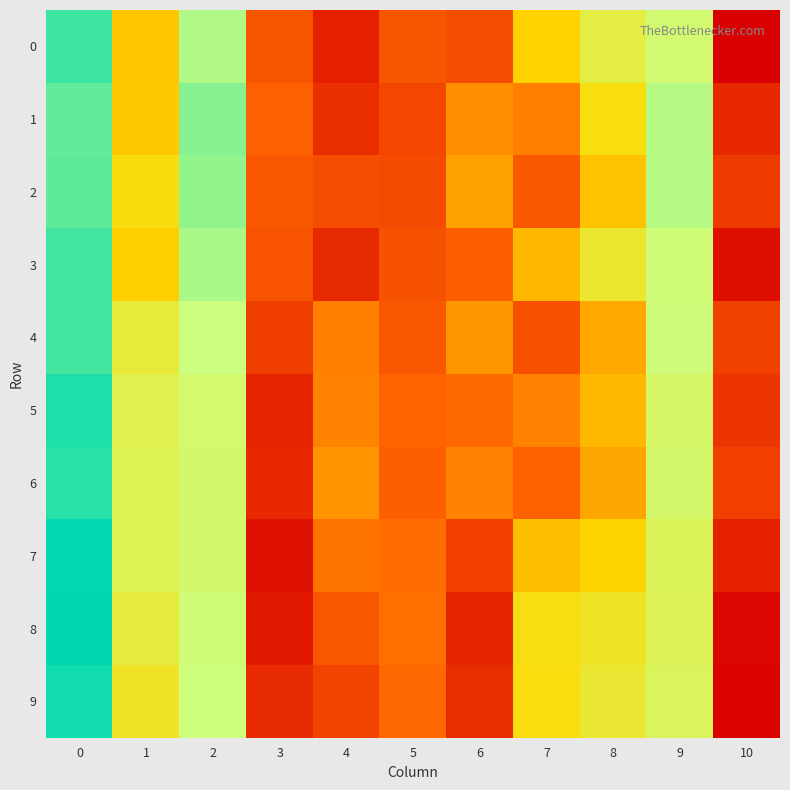

At how many categories does at least one series exceed 0?

9